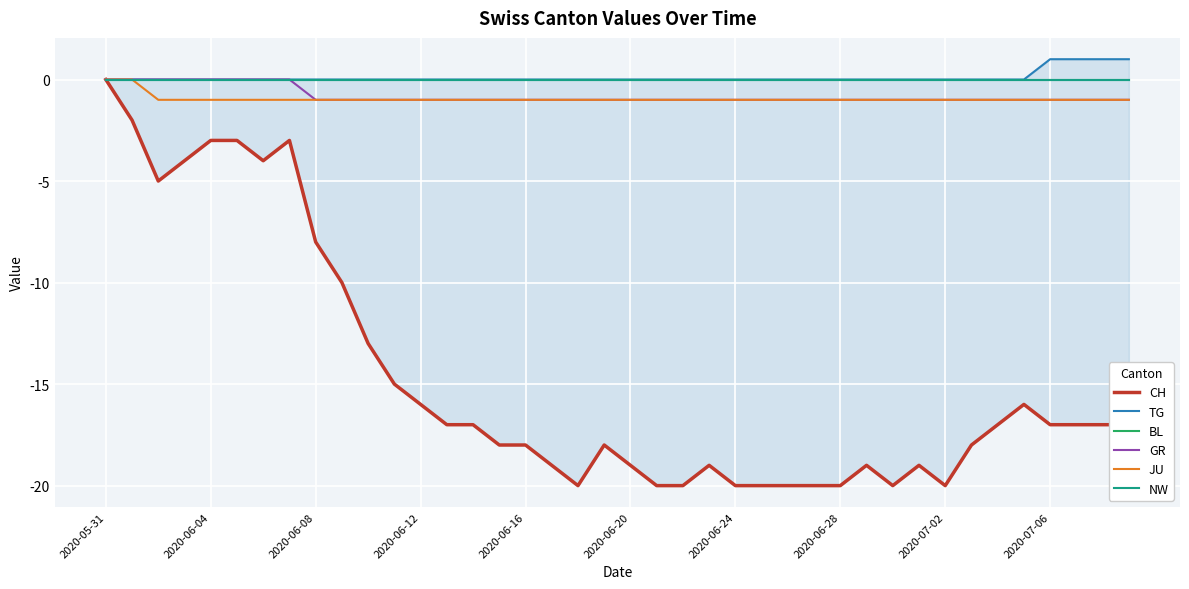

What is the smallest value displayed?

-20